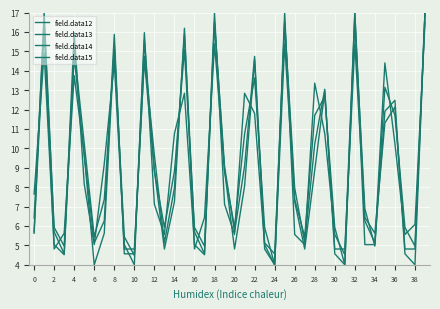

How many series are shown in this chart?

4